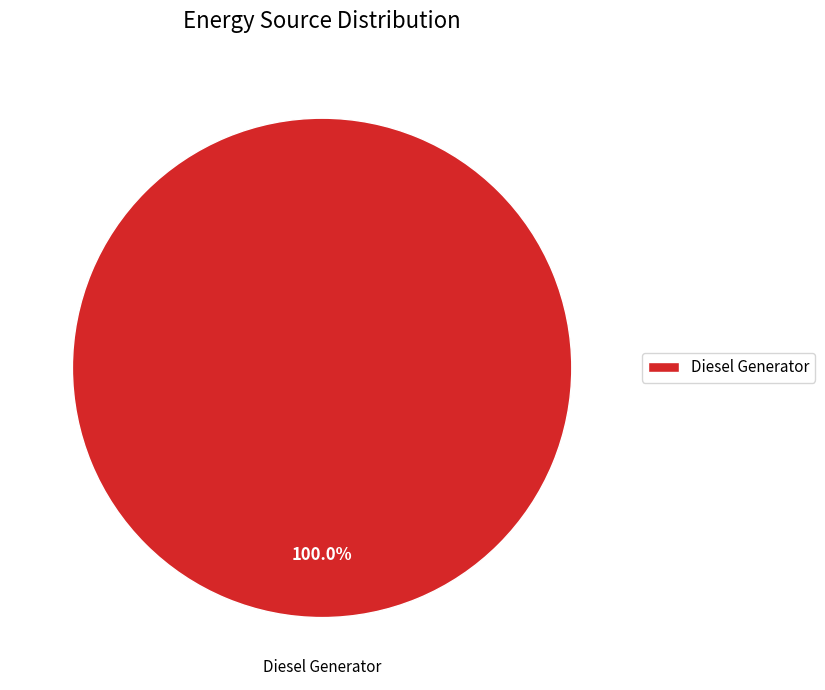

Does Diesel Generator represent more than half of the total?

Yes